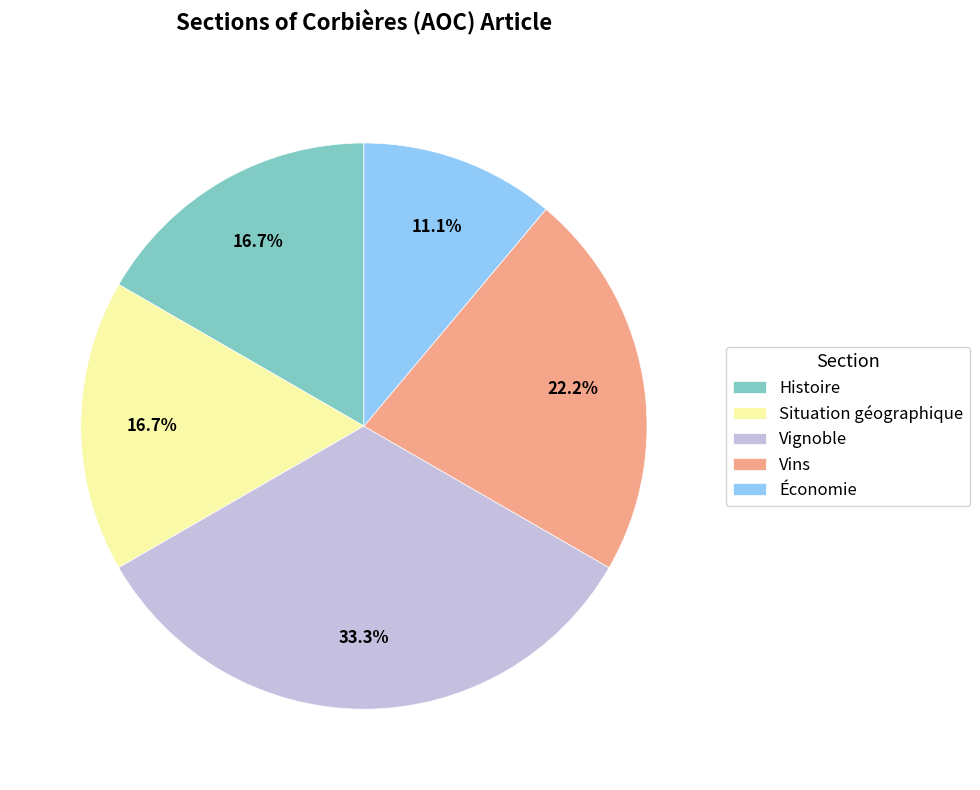

Count the number of slices in the pie.

5